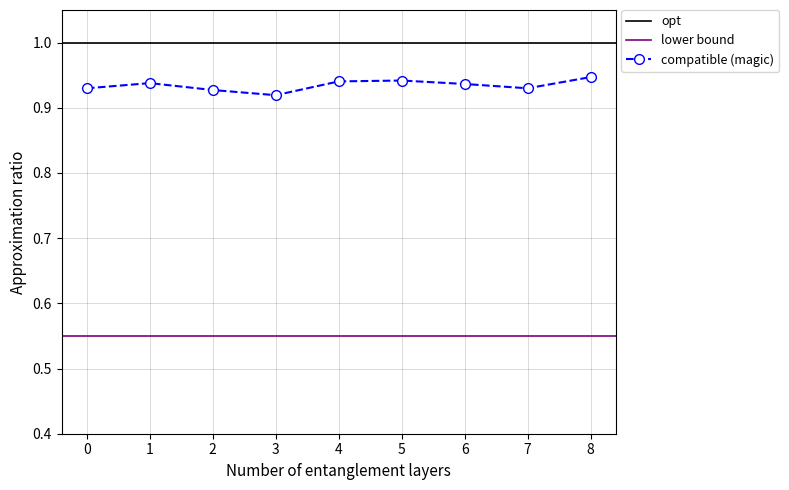

Reading right to left, list all the values displayed in this chart.

0.9	0.9	0.9	0.9	0.9	0.9	0.9	0.9	0.9